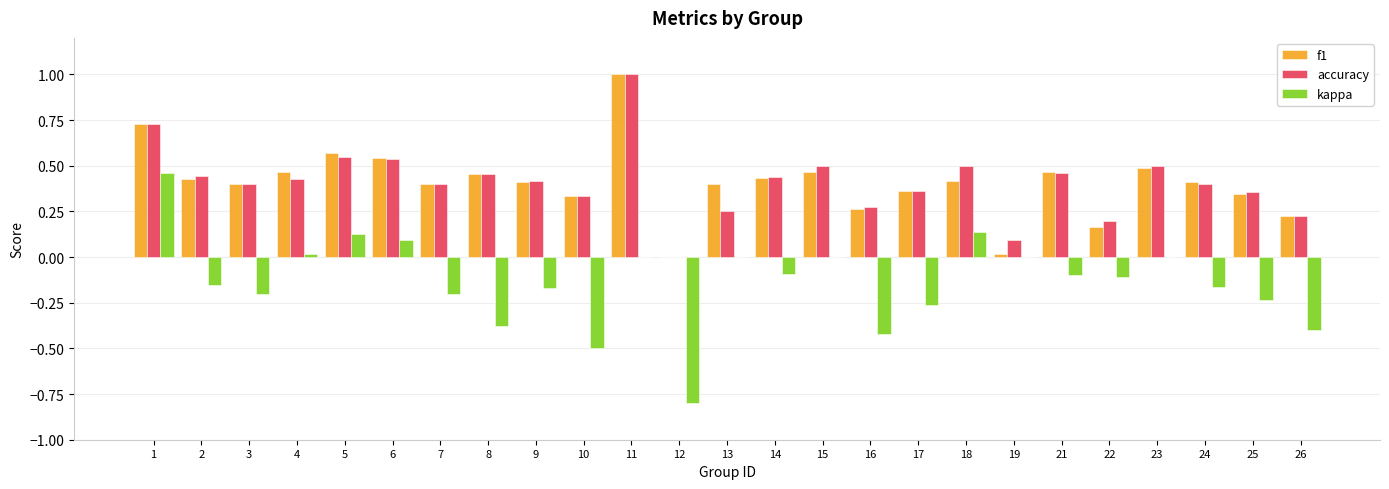

What is the greatest value displayed?

1.0